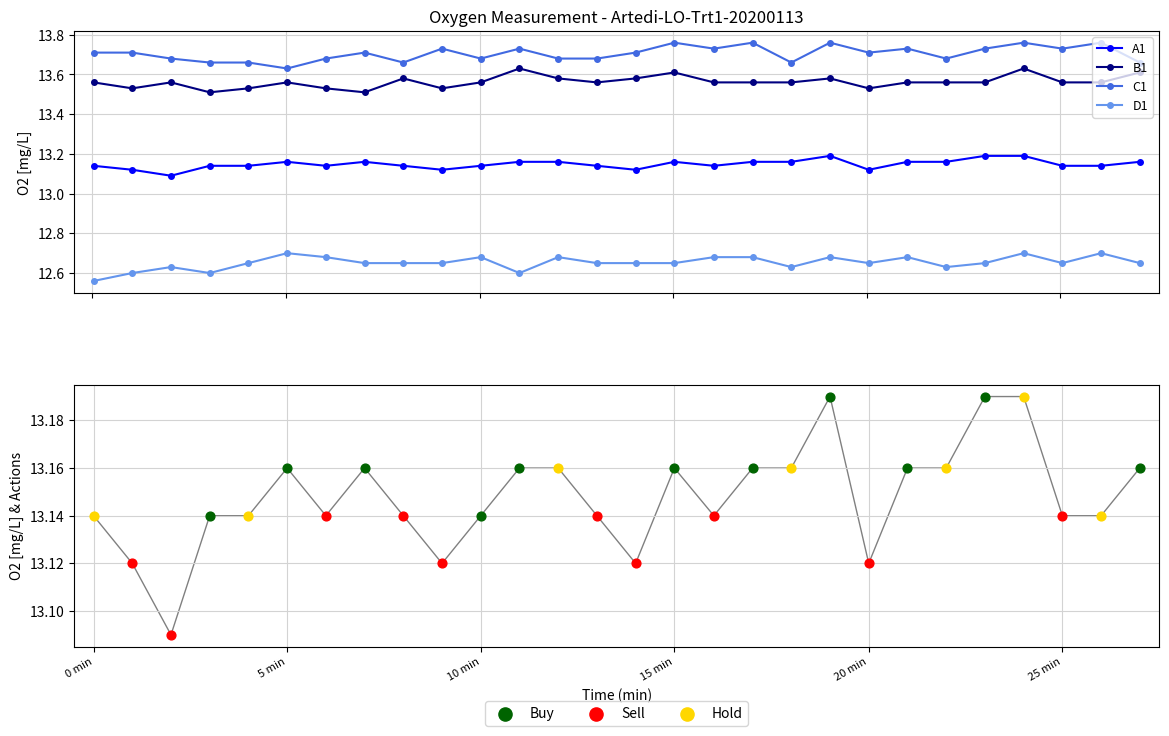

What are all the series names shown in the legend?

A1, B1, C1, D1